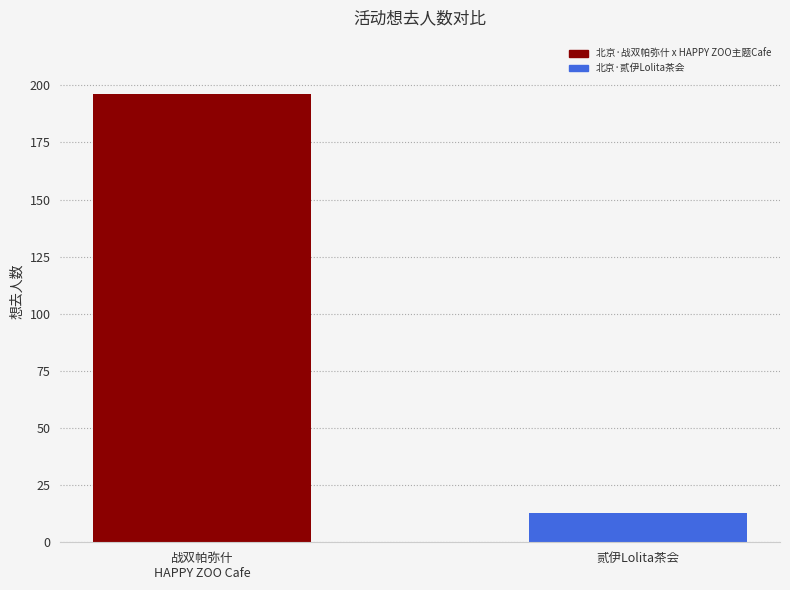

Rank the series by their average value, from lowest to highest.

北京·贰伊Lolita茶会, 北京·战双帕弥什 x HAPPY ZOO主题Cafe